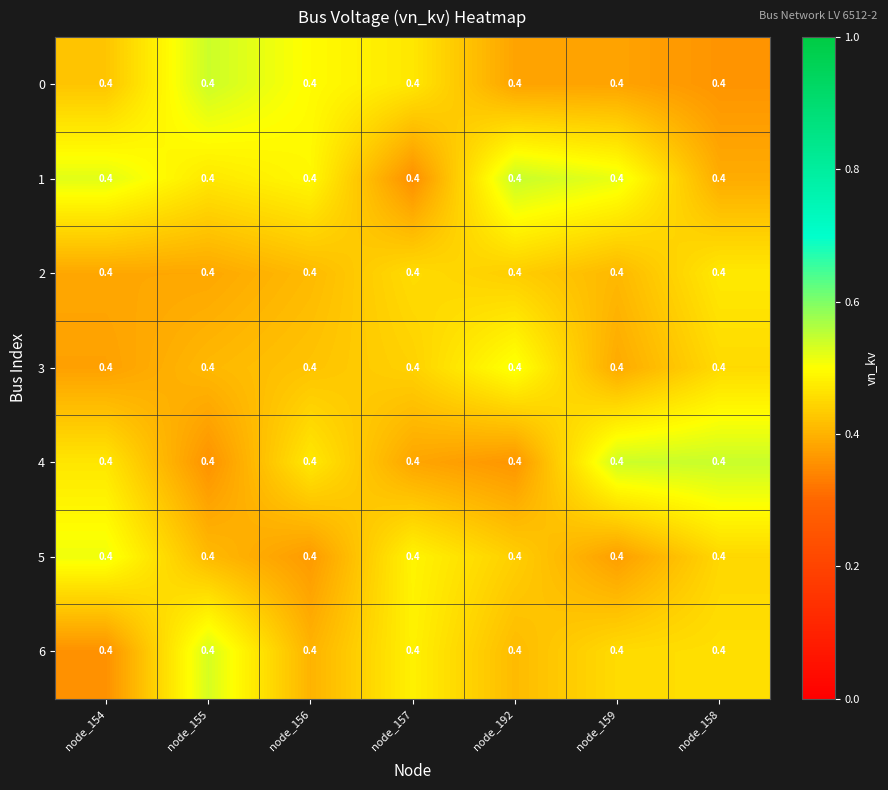

Is it true that 3 equals 0.4 at node_157?

True